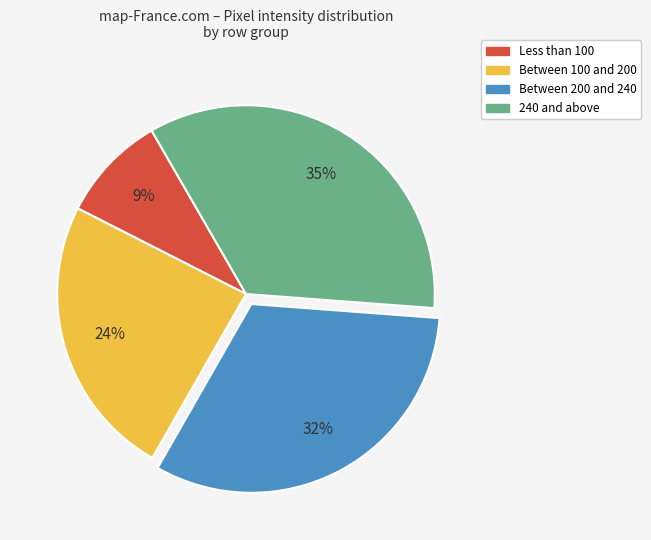

Count the number of slices in the pie.

4